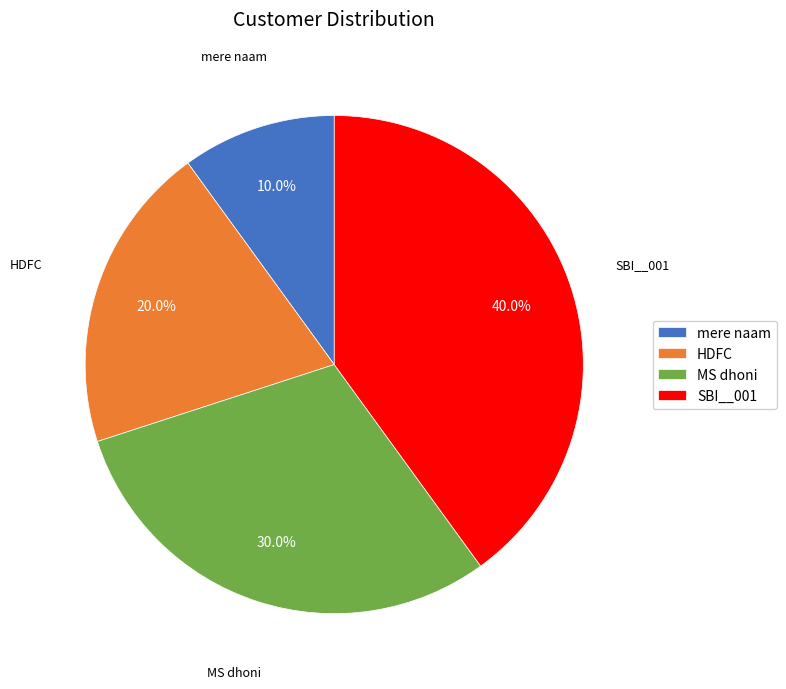

To the nearest percent, what is the combined percentage of HDFC and SBI__001?

60%